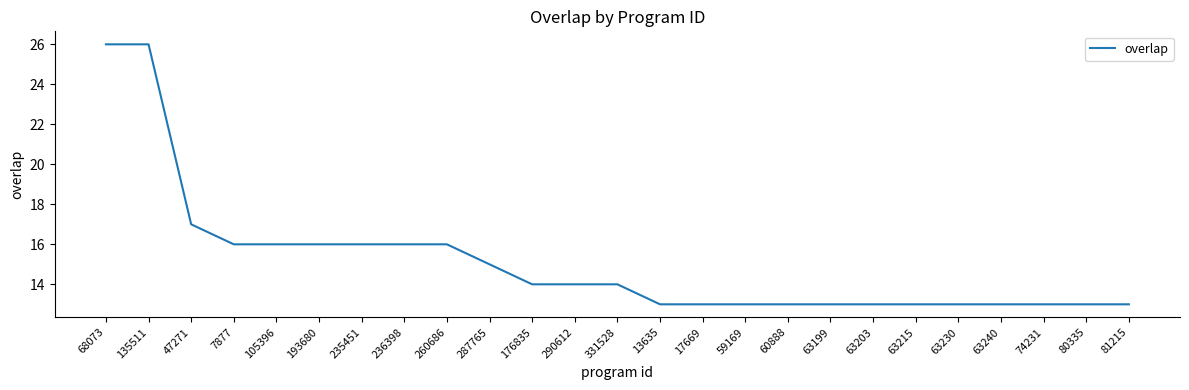

The chart shows a value of 24 at 287765. True or false?

False